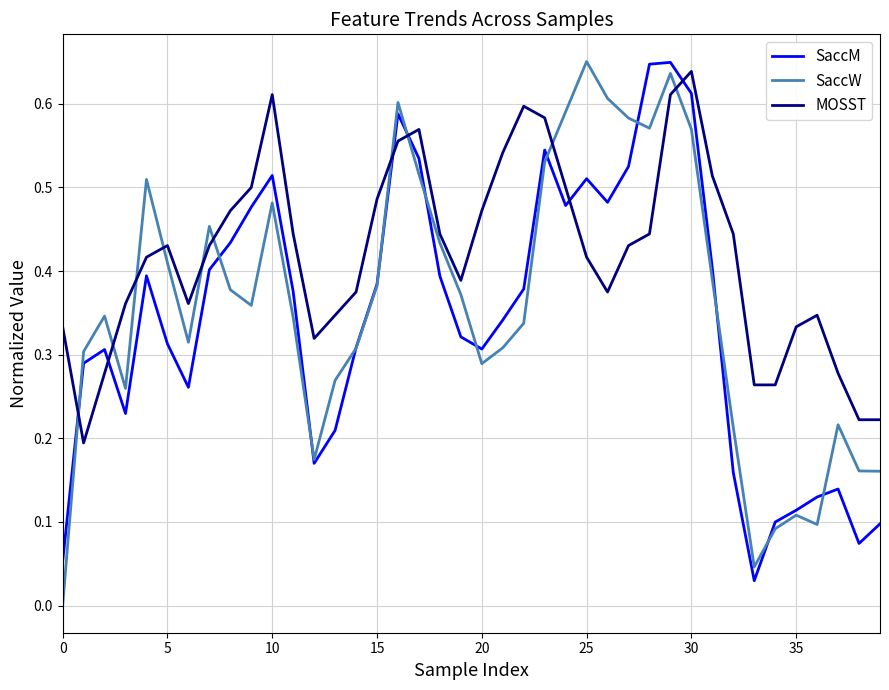

True or false: SaccW and SaccM cross at least once.

True